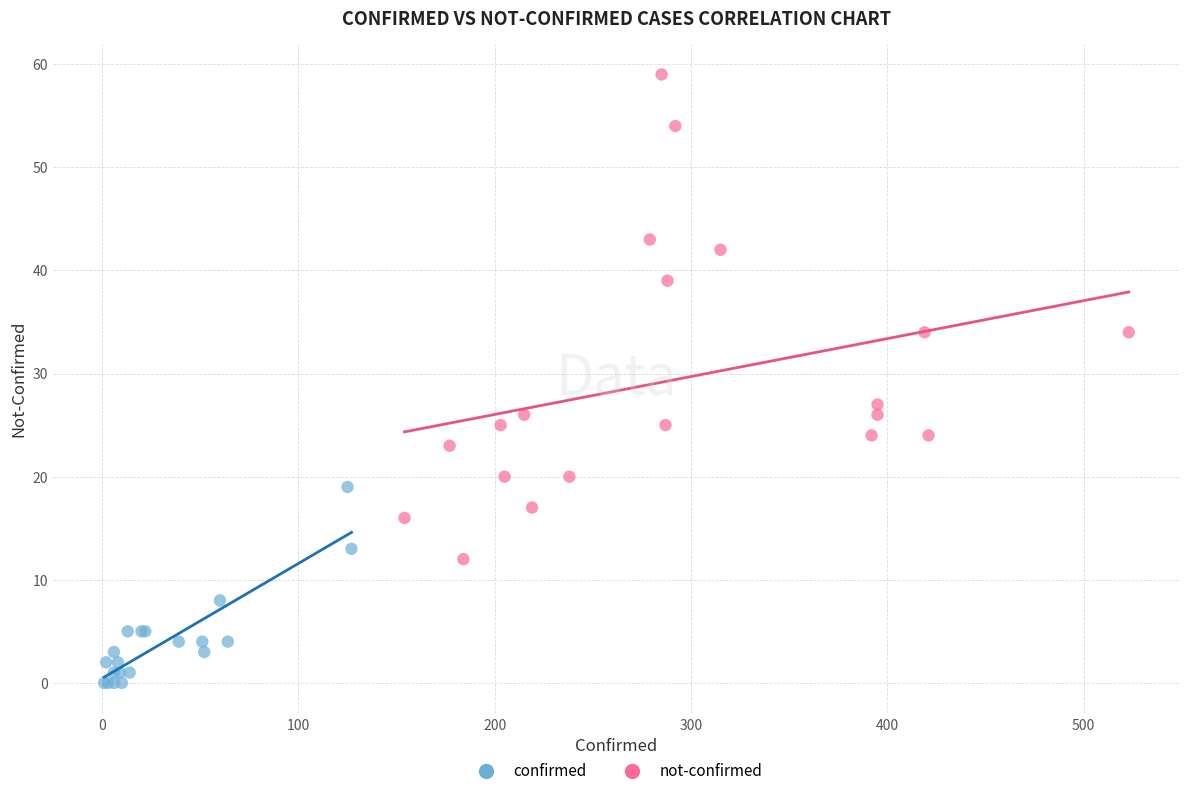

Which series contains the lowest Y value?

confirmed